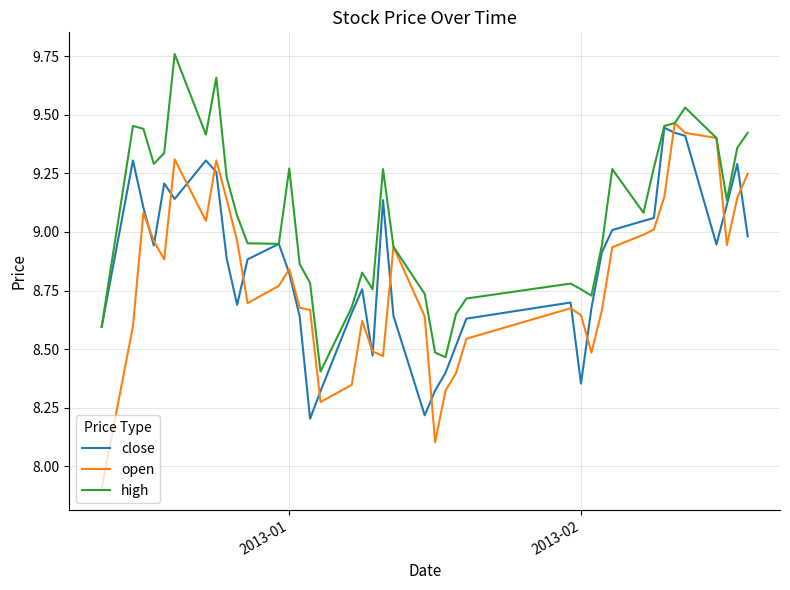

Which series has the largest range (max minus min)?

open